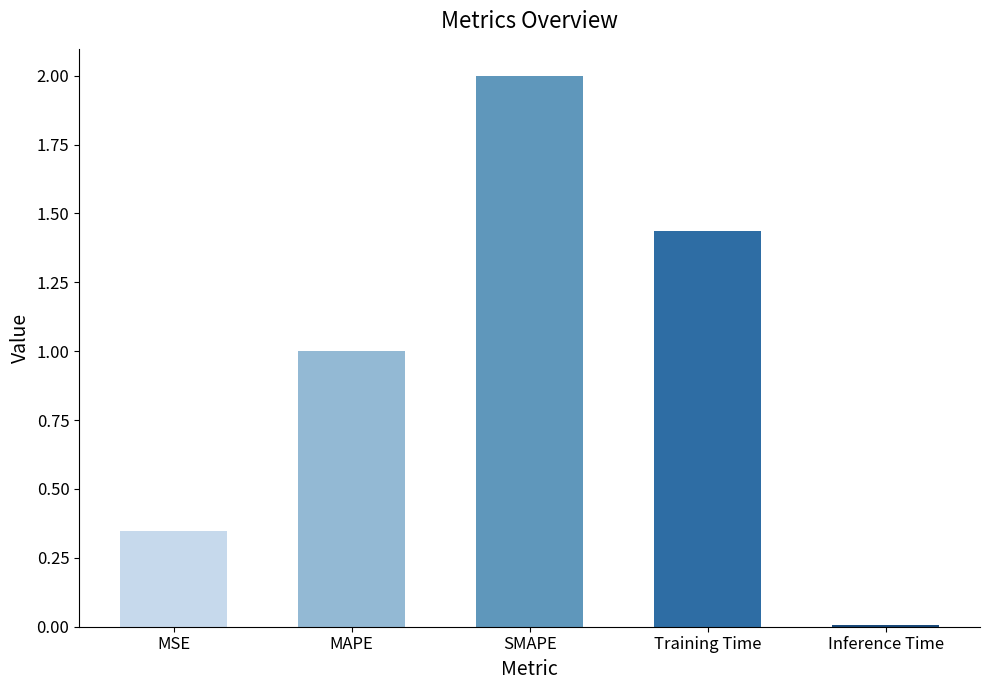

What is the sum of all values?

4.8